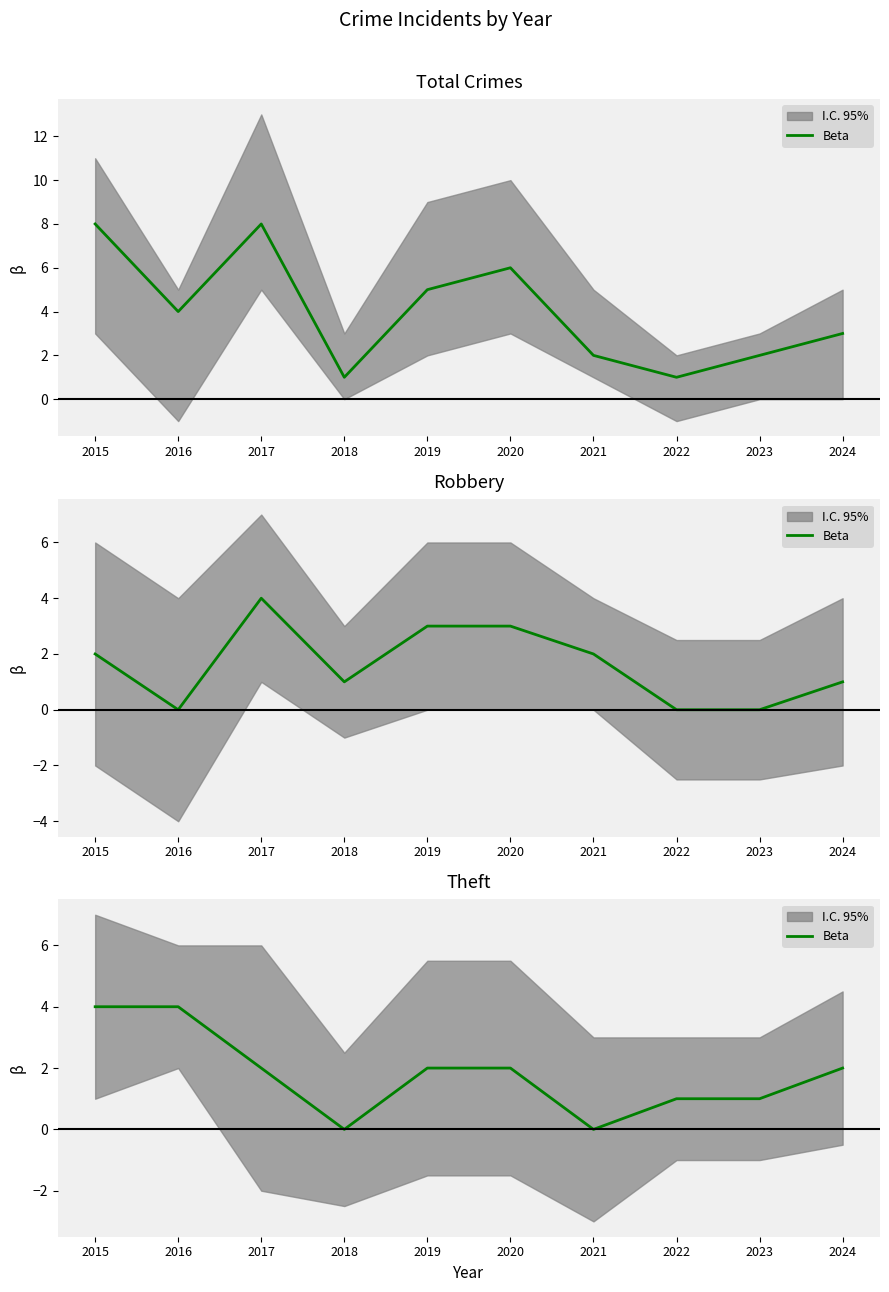

Rank the categories by value from lowest to highest.

2018, 2021, 2022, 2023, 2017, 2019, 2020, 2024, 2015, 2016